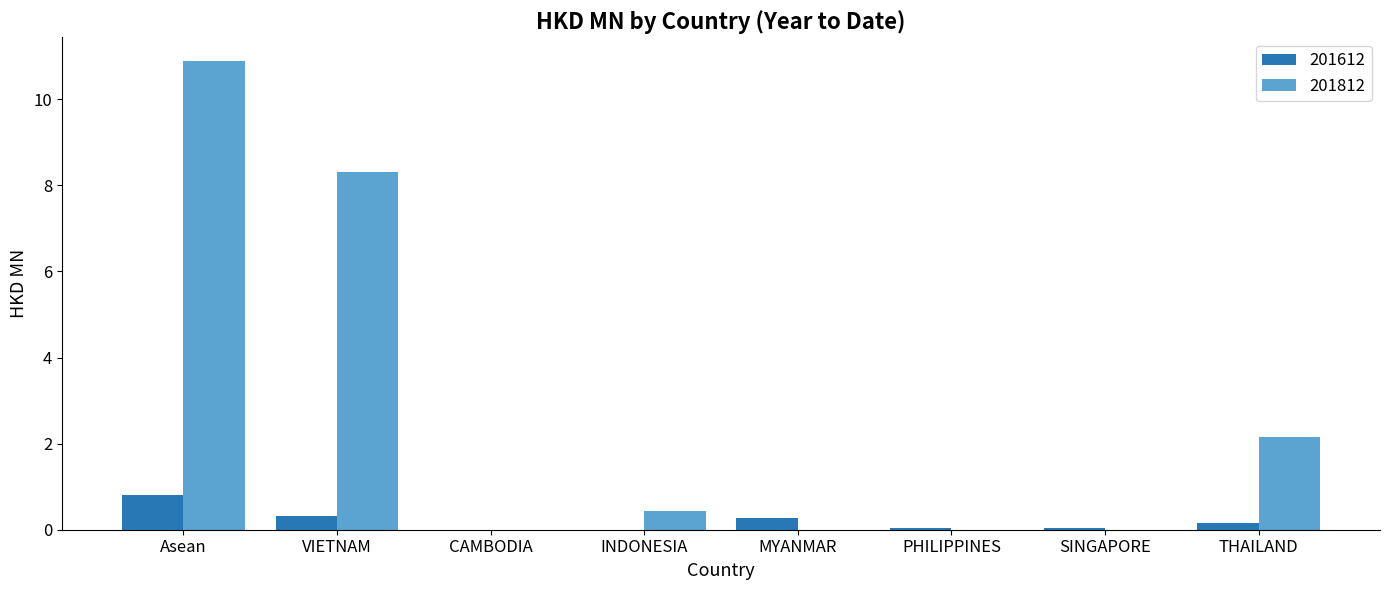

What is the sum of all 201612 values?

1.6